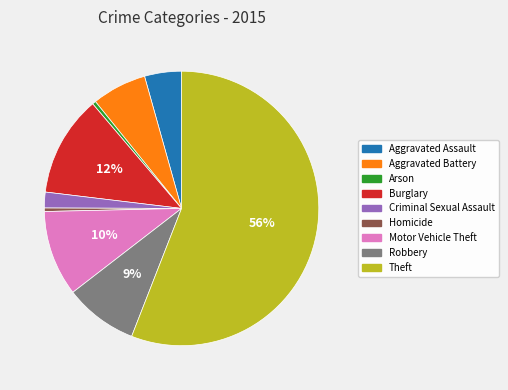

Is it true that Theft is 56% of the pie?

True